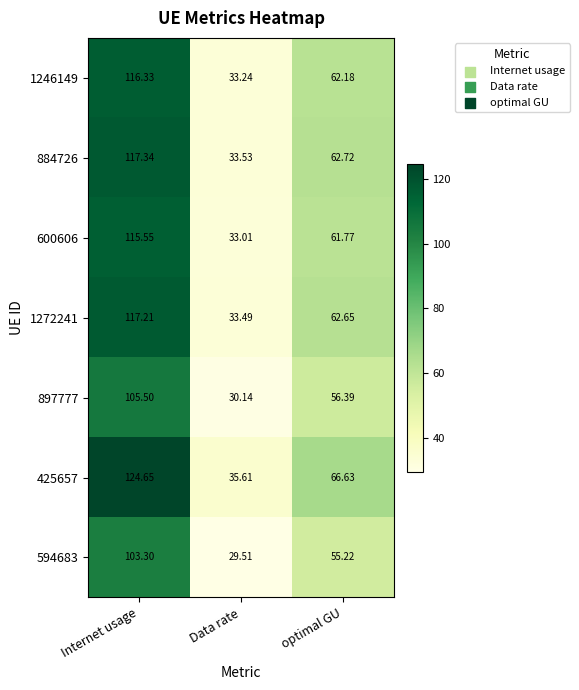

At which category does the chart reach its minimum across all series?

Data rate